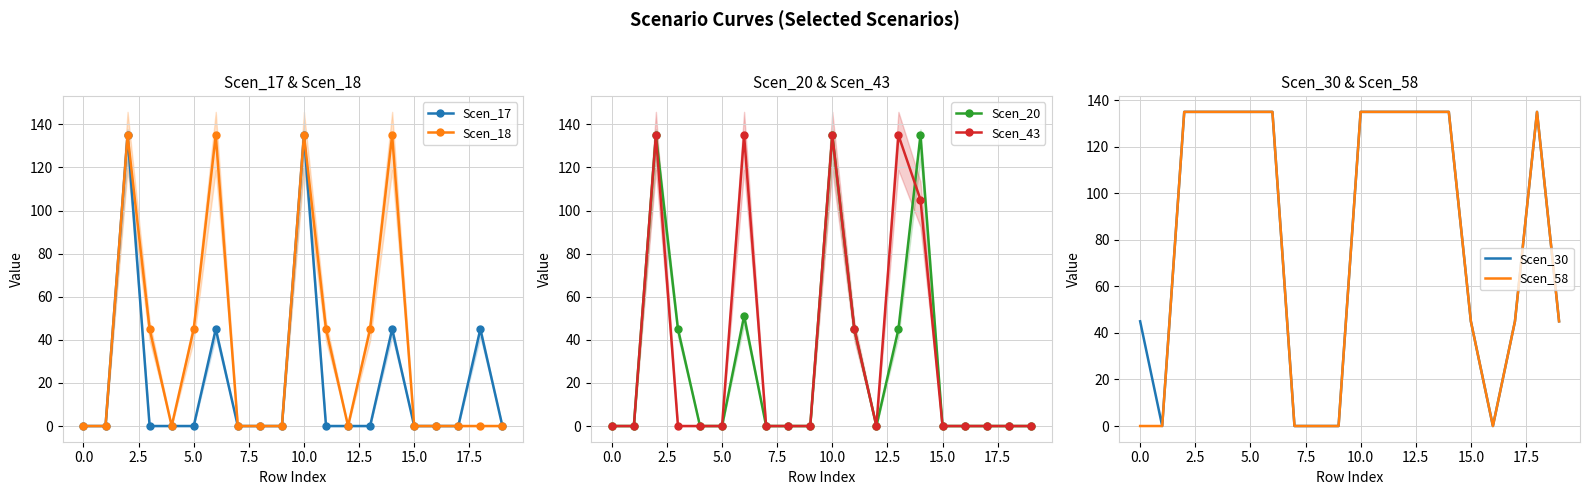

The Scen_30 series shows 135.0 at 14. True or false?

True